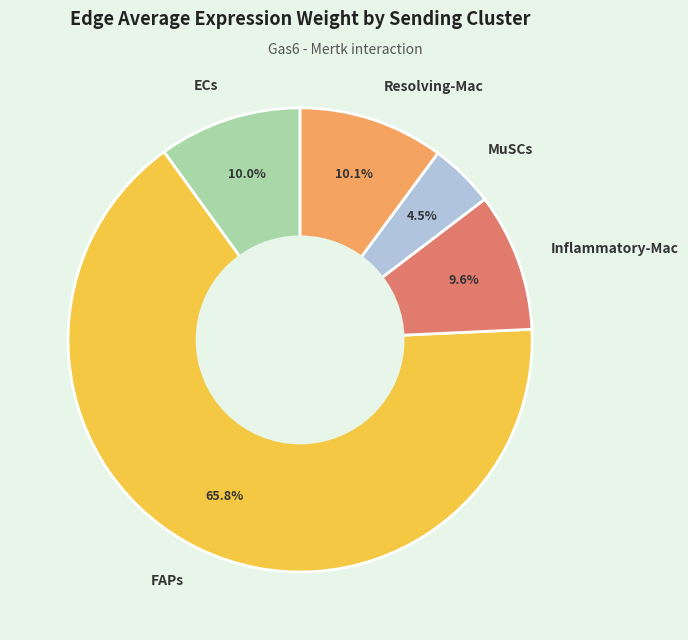

To the nearest percent, what is the combined percentage of ECs and MuSCs?

14%